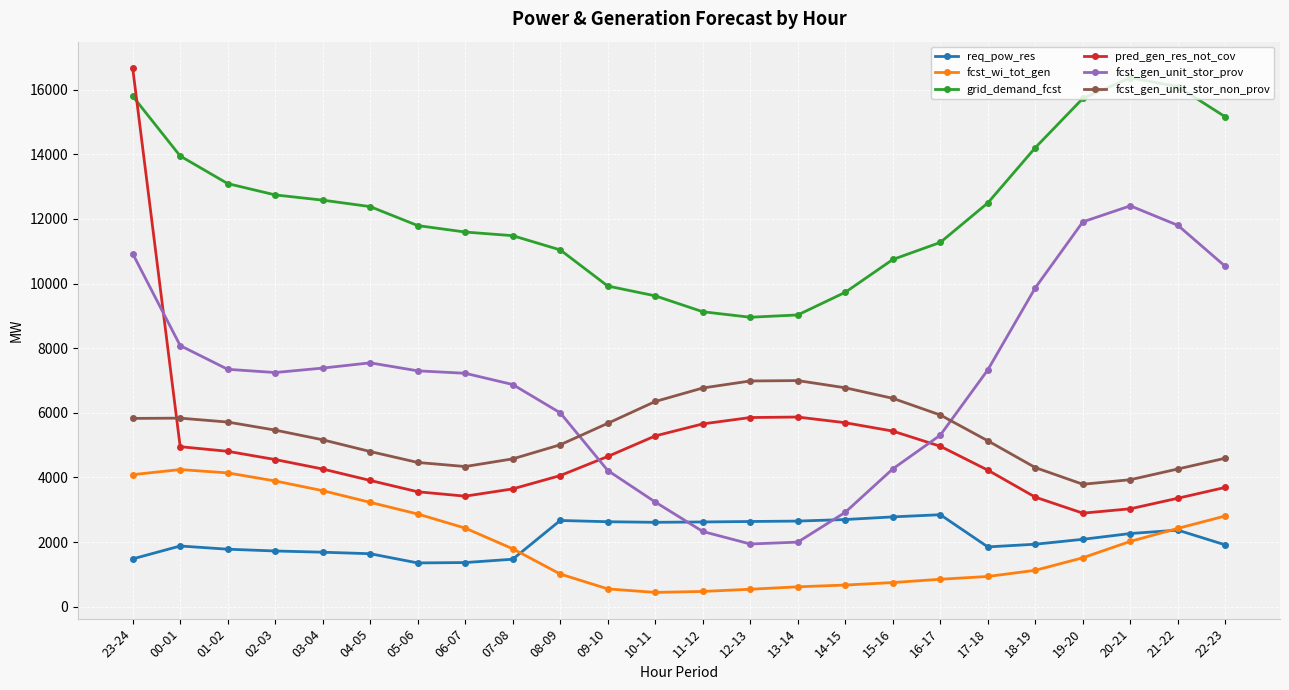

At how many categories does at least one series exceed 4124?

24